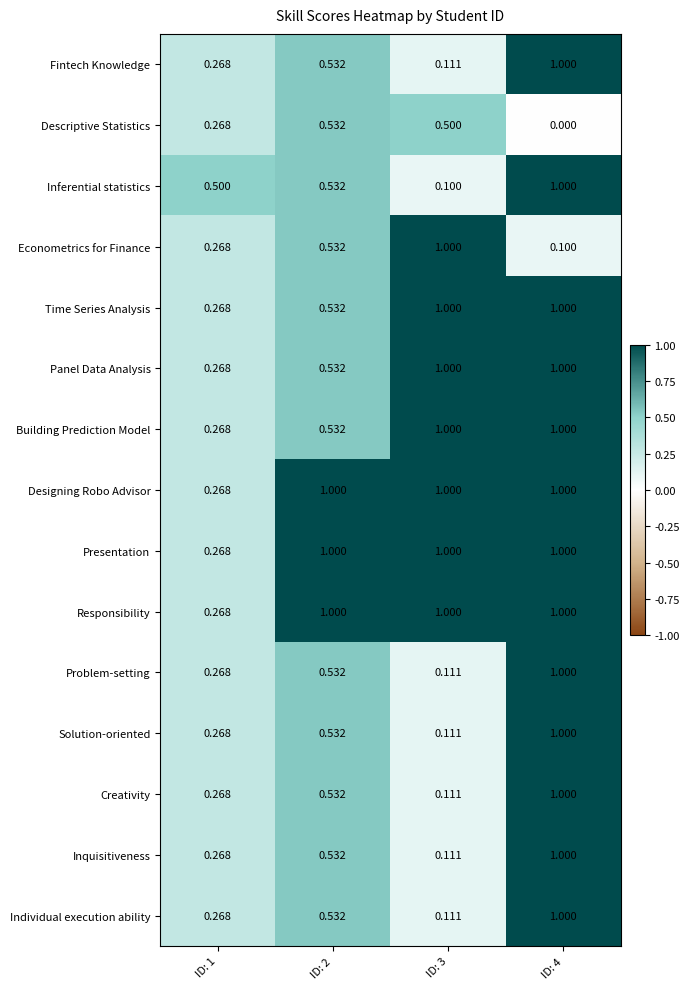

What is the difference between the highest and lowest values at ID: 1?

0.2